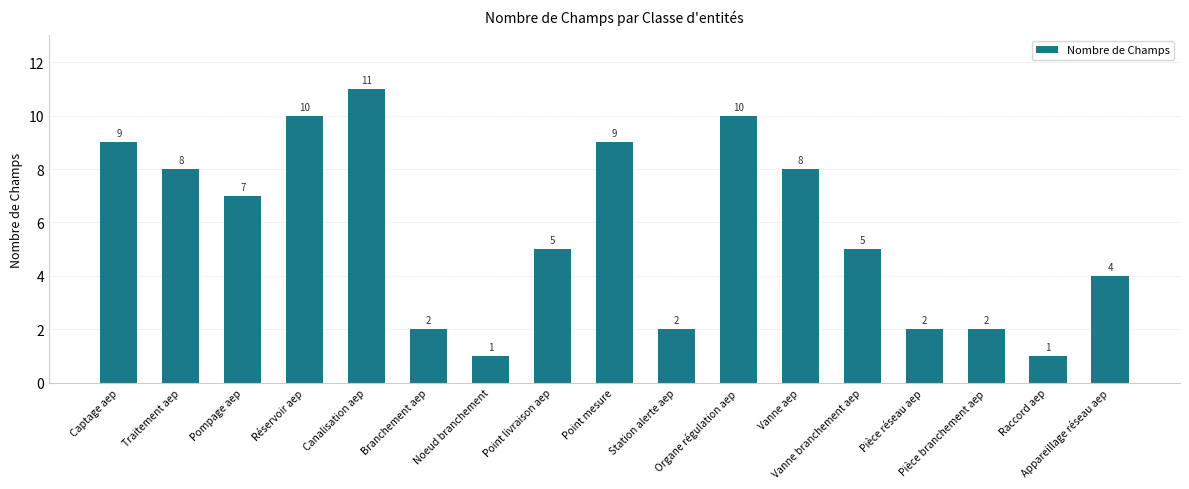

How many values are between 2 and 9?

12